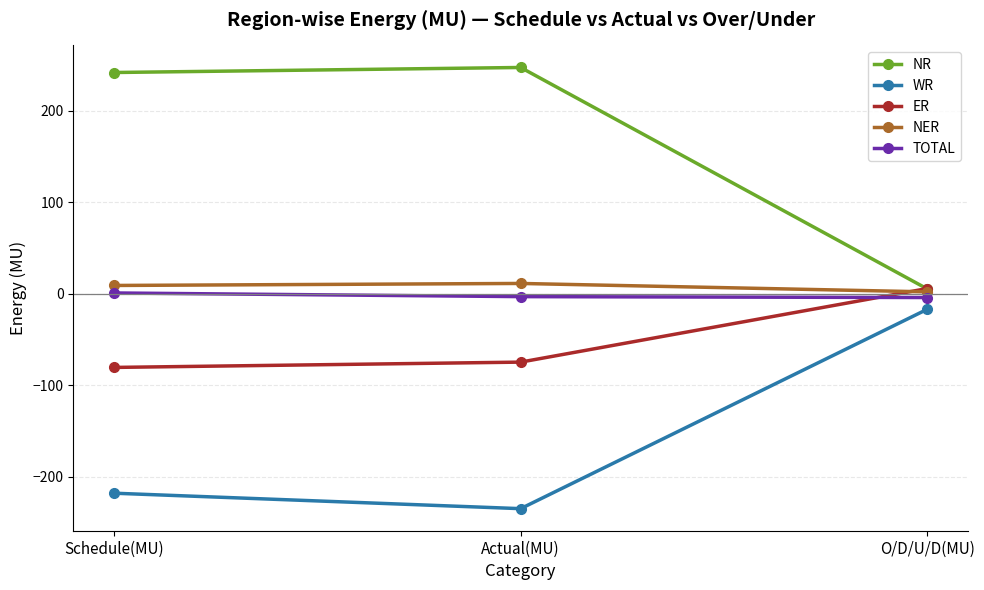

At which label is WR closest to -125?

Schedule(MU)